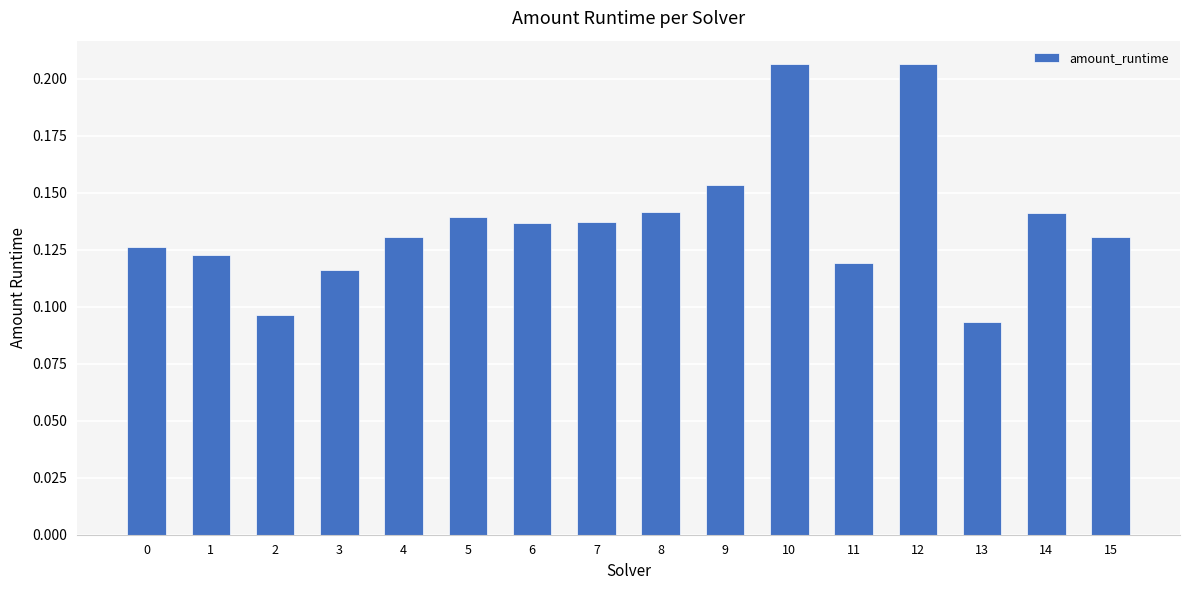

Count the values in the range 0 to 1.

16